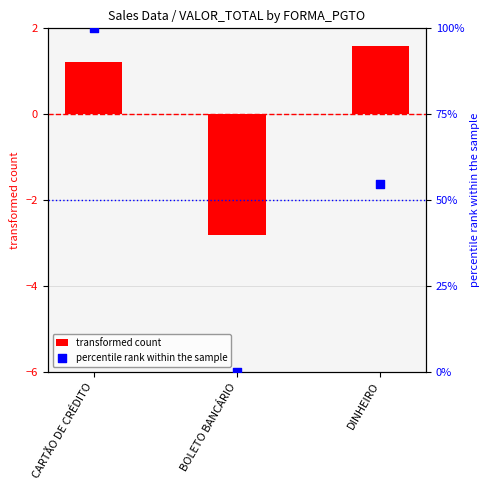

At how many categories does at least one series exceed 94?

1